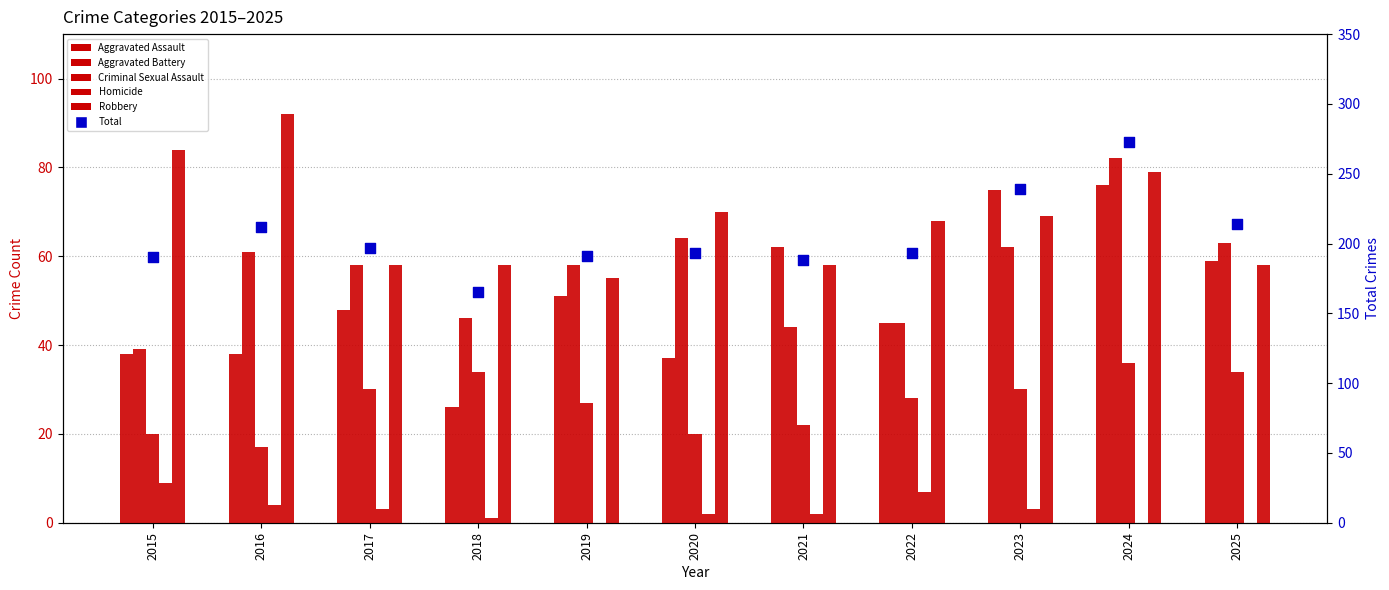

What are all the series names shown in the legend?

Aggravated Assault, Aggravated Battery, Criminal Sexual Assault, Homicide, Robbery, Total